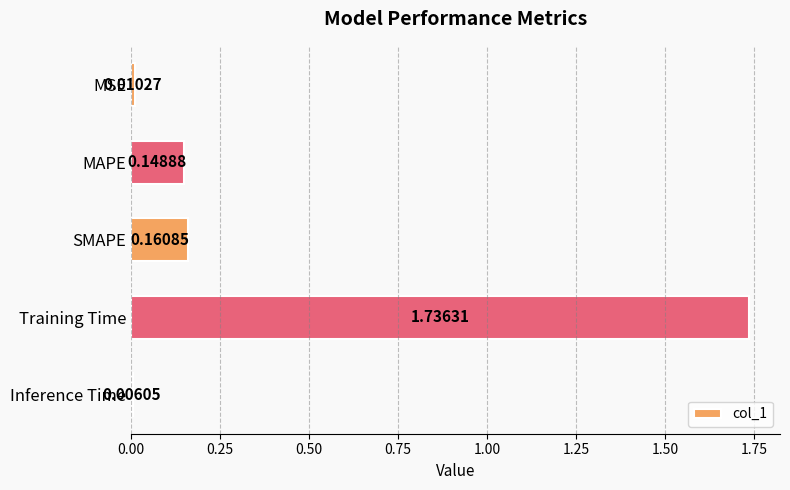

What is the sum of all values?

2.1